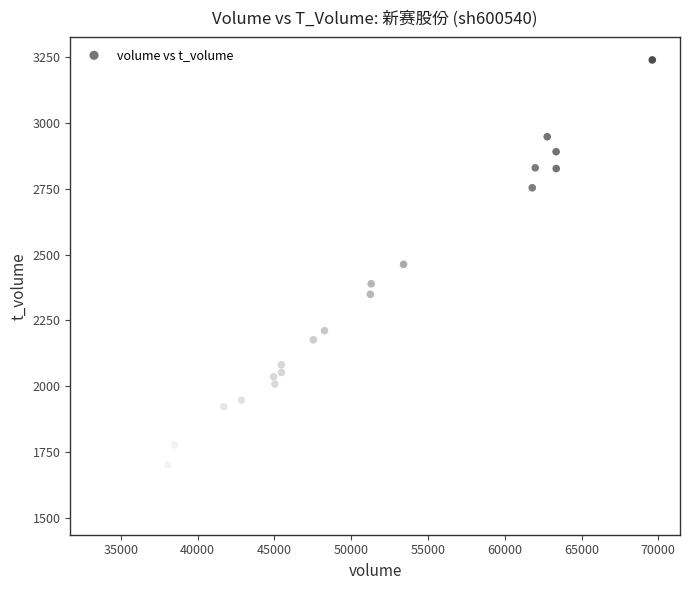

What is the range of X values (max minus min)?

36093